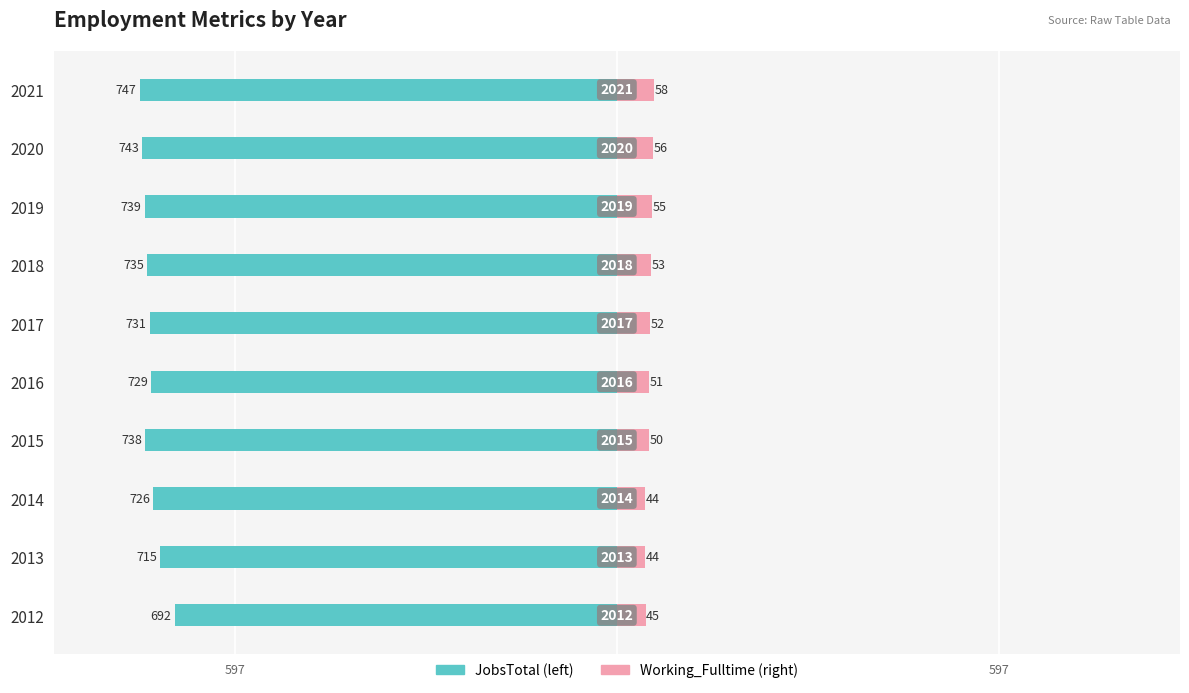

Which series has the widest spread of values?

JobsTotal